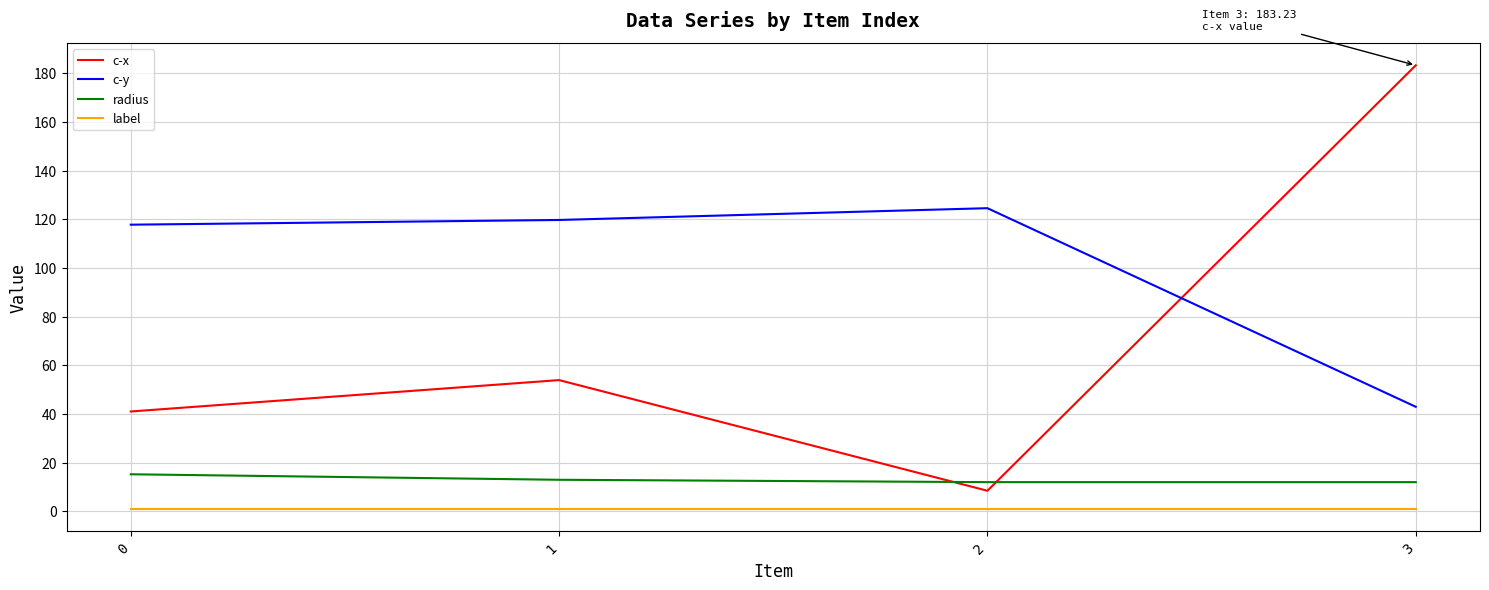

Reading left to right, extract all data points from this chart.

c-x: 0=41.0	1=53.9	2=8.4	3=183.2
c-y: 0=117.7	1=119.7	2=124.5	3=42.9
radius: 0=15.2	1=12.9	2=11.9	3=11.9
label: 0=1.0	1=1.0	2=1.0	3=1.0